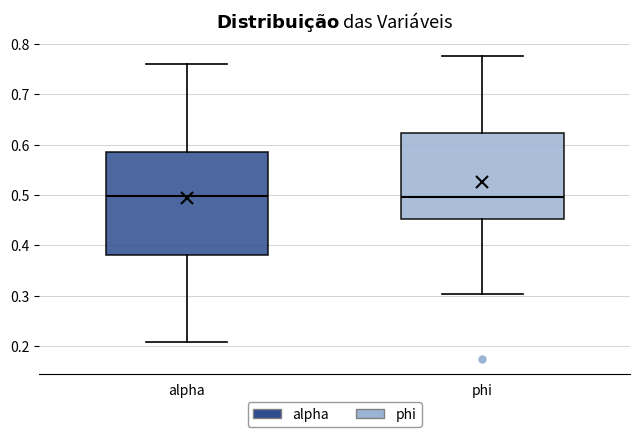

Reading left to right, read every box against the y-axis: the position of its median line, the range the box covers, and the ends of its whiskers. The values are not printed on the chart, so give them approximately, as read against the axis.

alpha: median 0.50, box 0.38 to 0.59, whiskers 0.21 to 0.76
phi: median 0.50, box 0.45 to 0.62, whiskers 0.30 to 0.77